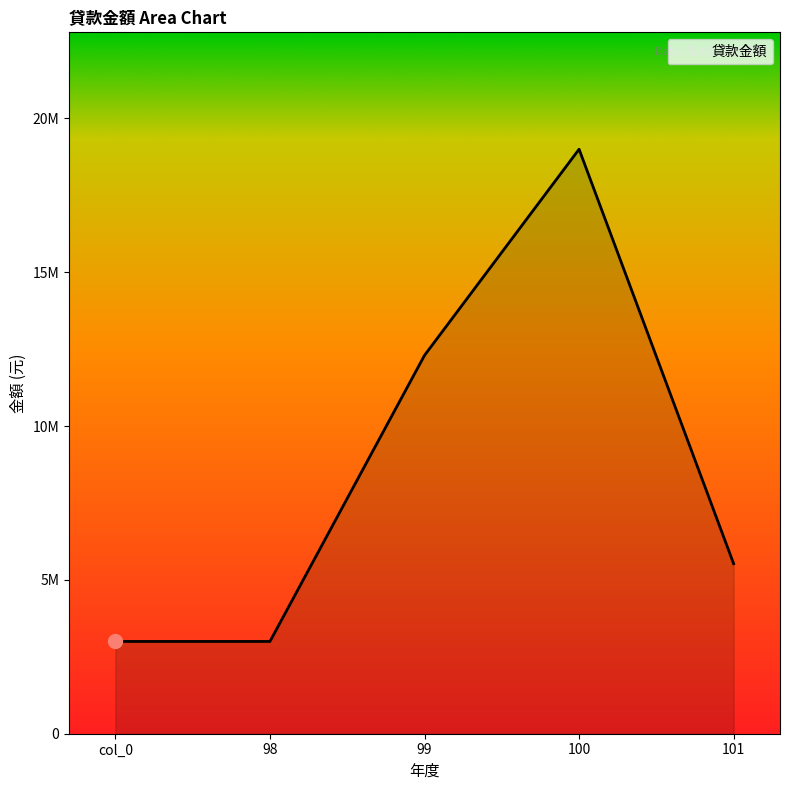

What is the sum of all values?

42827000